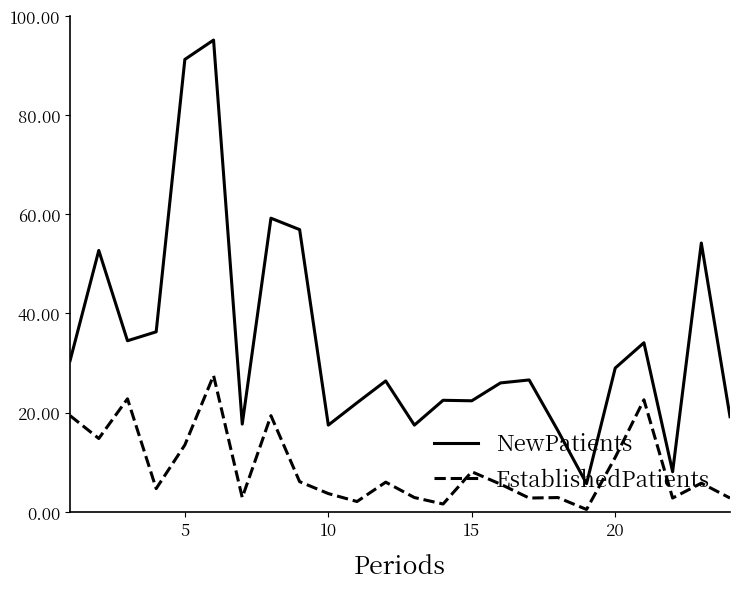

What is the difference between the maximum and minimum values in the EstablishedPatients series?

27.0